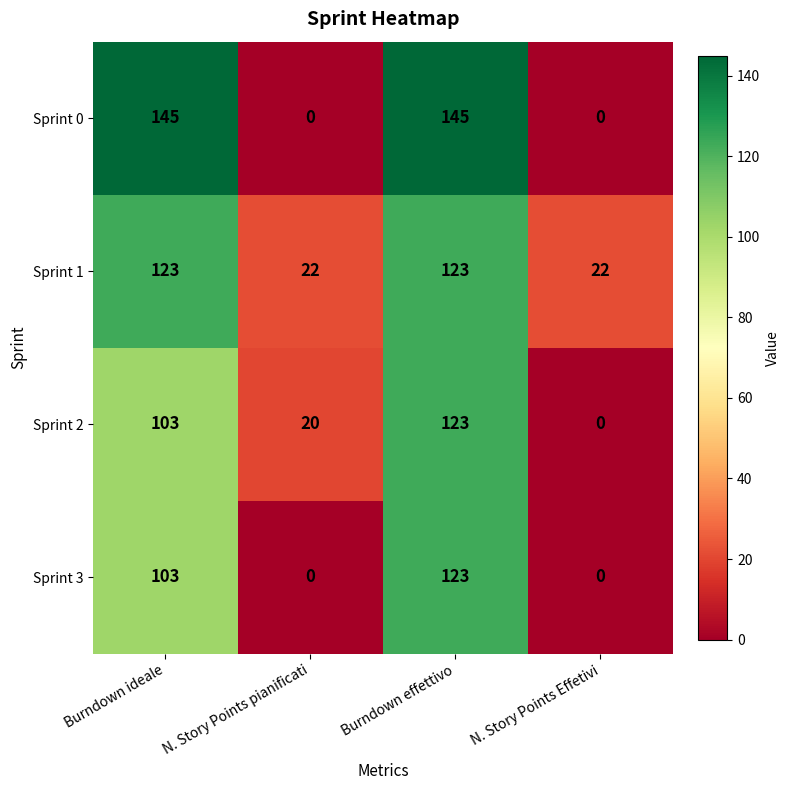

Which category has the lowest value in the Sprint 2 series?

N. Story Points Effetivi